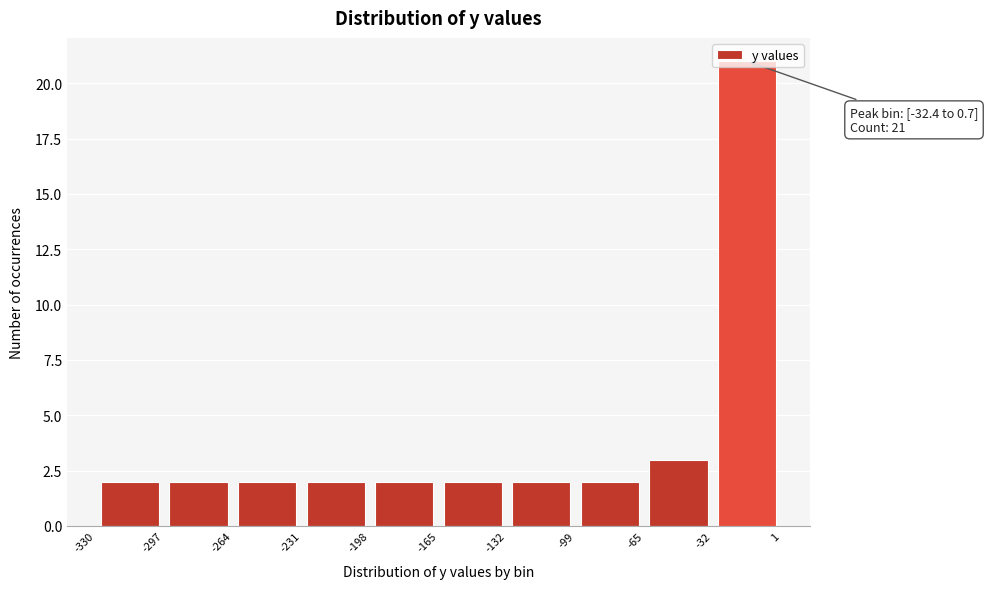

Which range on the x-axis has the tallest bar?

-32 to 1